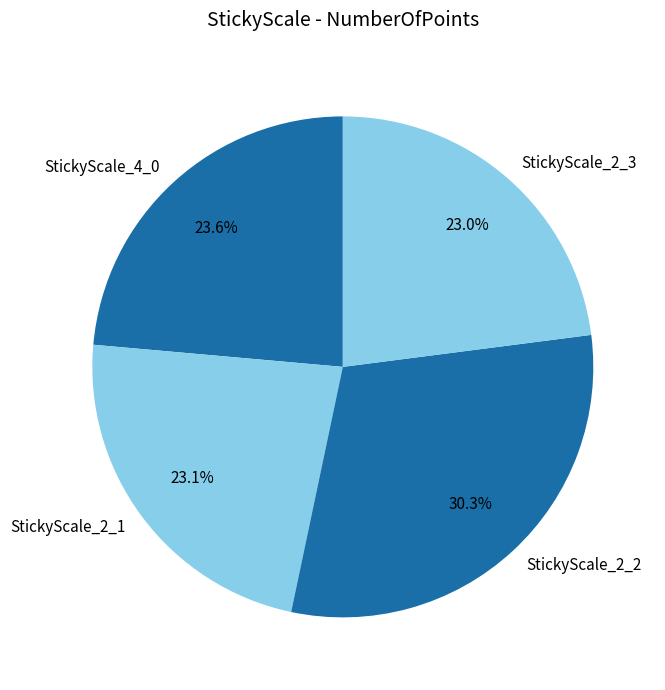

Which slice is the largest?

StickyScale_2_2